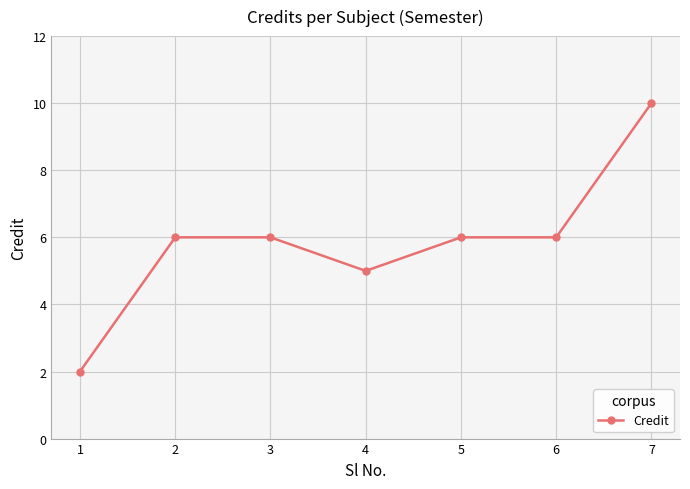

Which has a higher value, 4 or 3?

3